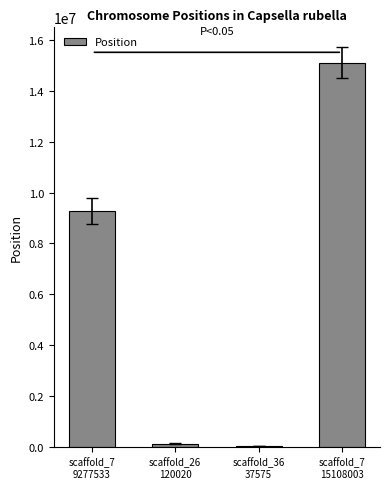

How many categories are shown in the chart?

4